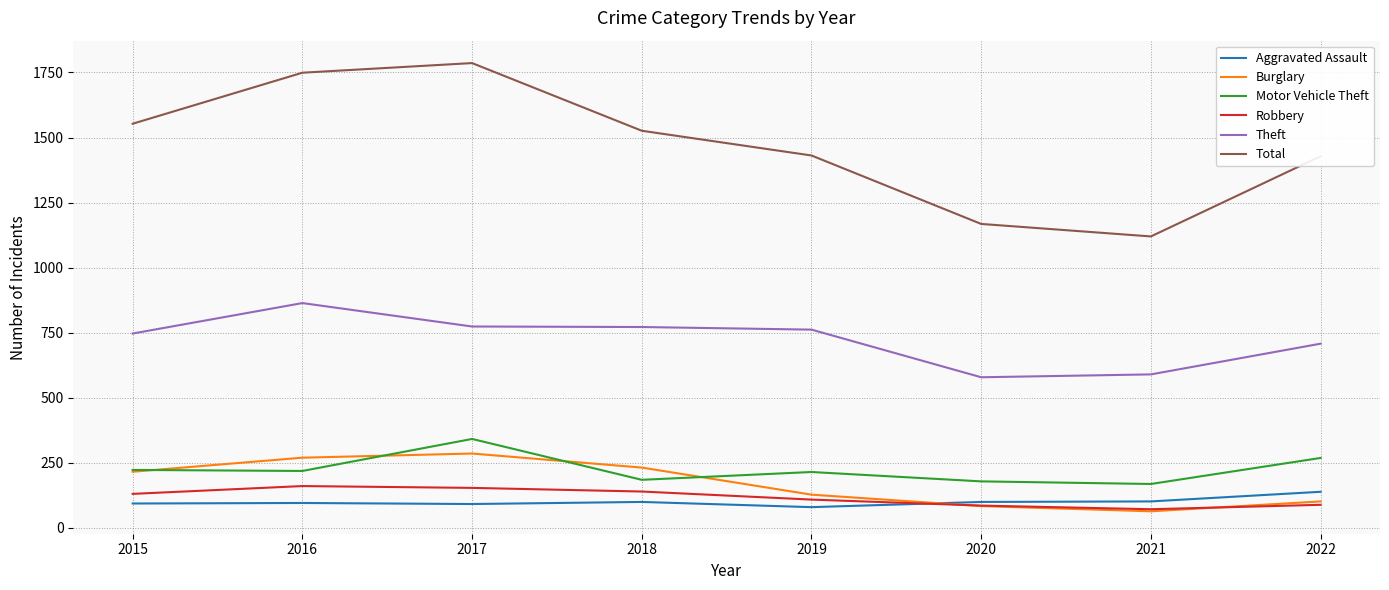

The Motor Vehicle Theft series shows 185 at 2018. True or false?

True